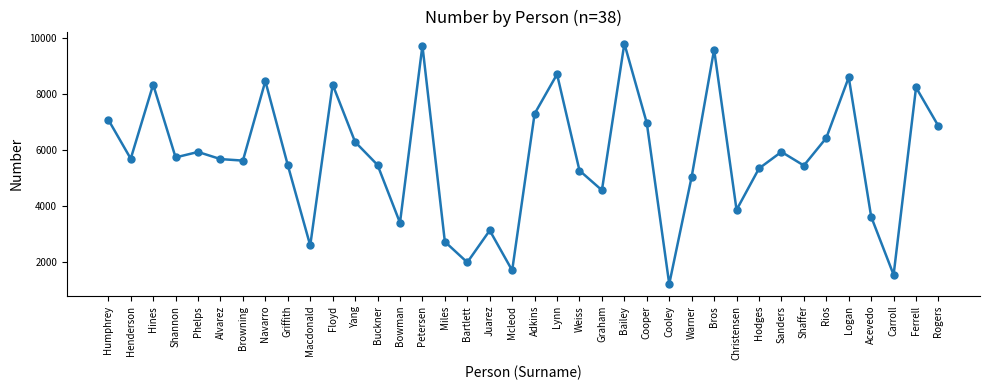

What is the label of the 30th point from the left?

Hodges